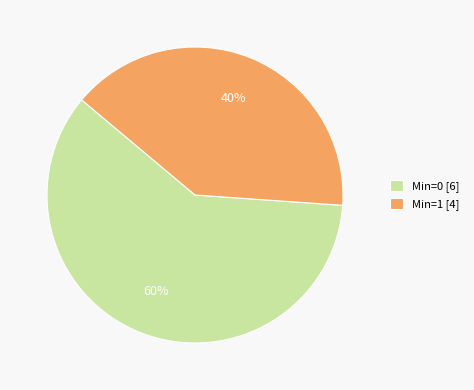

Rank the categories by value from lowest to highest.

Min=1 [4], Min=0 [6]